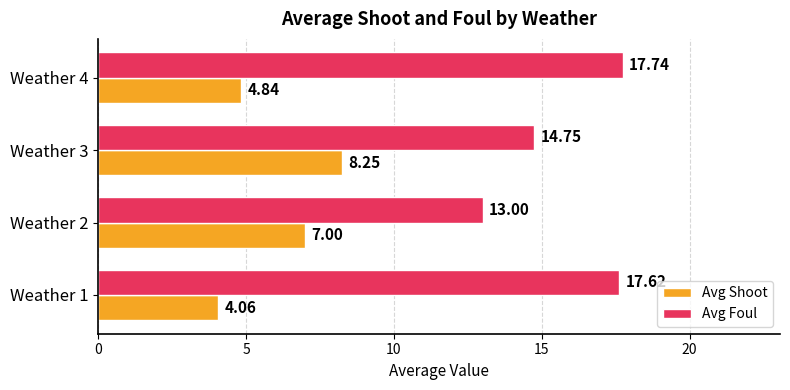

Between Weather 2 and Weather 3, which series saw the biggest shift?

Avg Foul